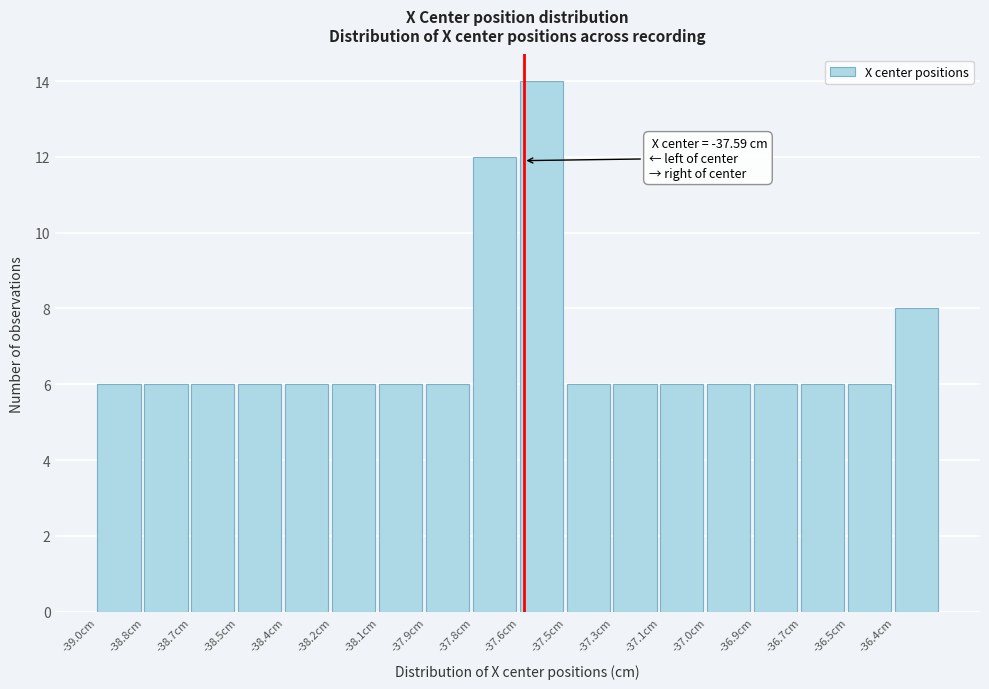

Reading left to right, extract all data points from this chart.

-39.0cm=6	-38.8cm=6	-38.7cm=6	-38.5cm=6	-38.4cm=6	-38.2cm=6	-38.1cm=6	-37.9cm=6	-37.8cm=12	-37.6cm=14	-37.5cm=6	-37.3cm=6	-37.1cm=6	-37.0cm=6	-36.9cm=6	-36.7cm=6	-36.5cm=6	-36.4cm=8